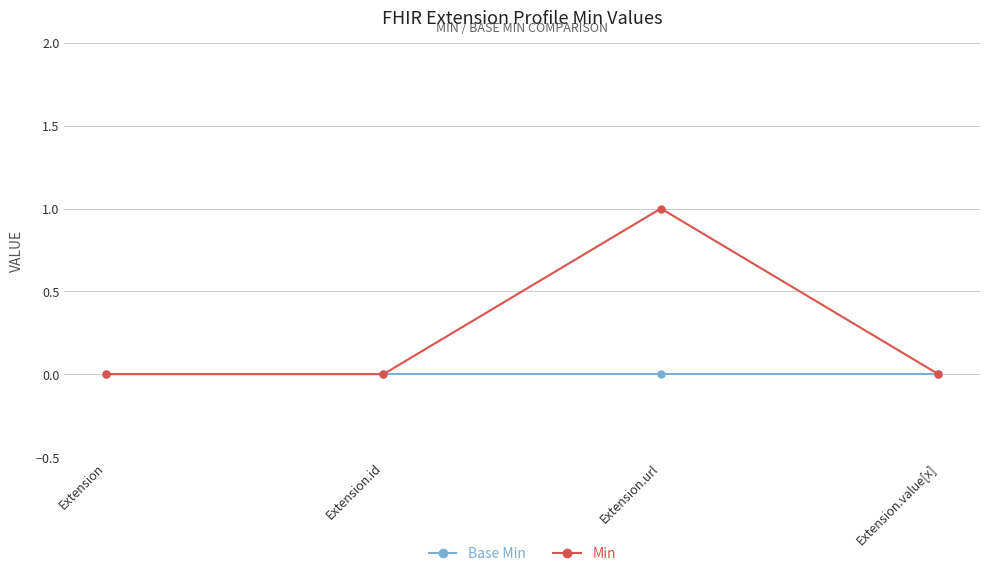

Is the value of Min at Extension.url greater than the value of Base Min at Extension.url?

Yes